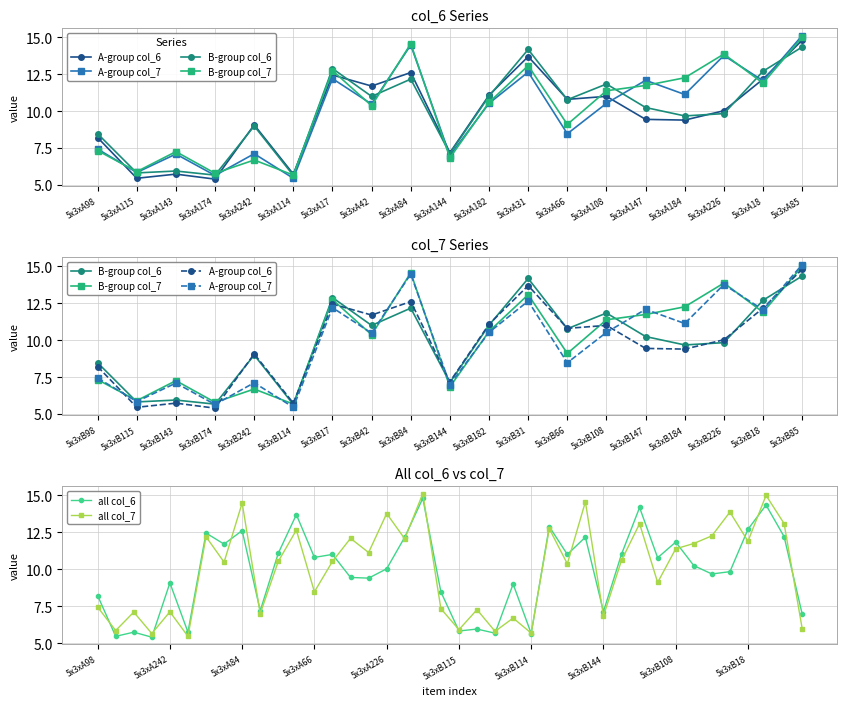

At which category is the sum across all series the highest?

5x3xA85